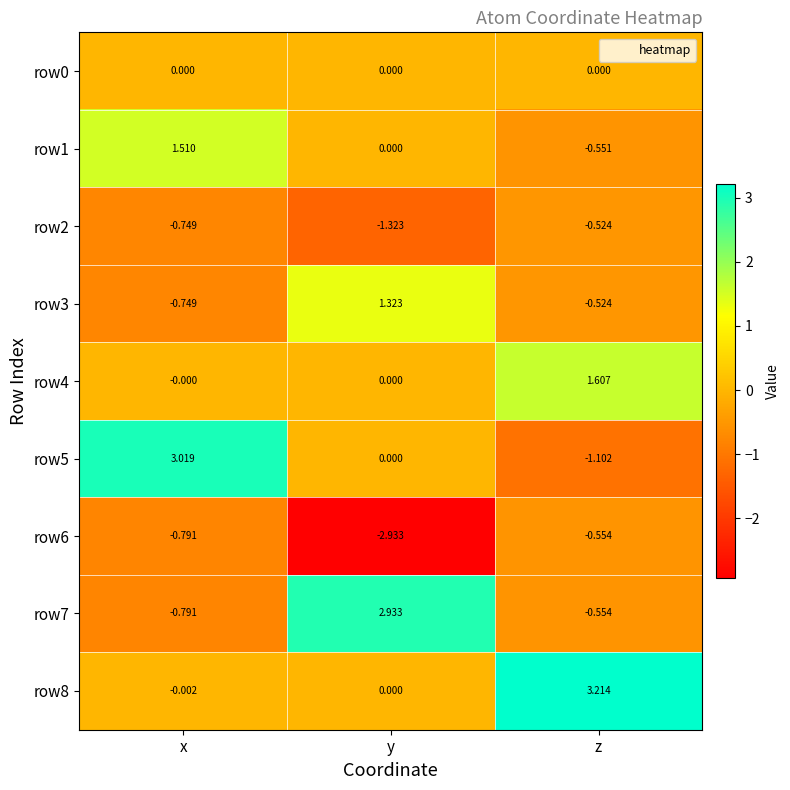

Where is row6 nearest to the value -1?

x